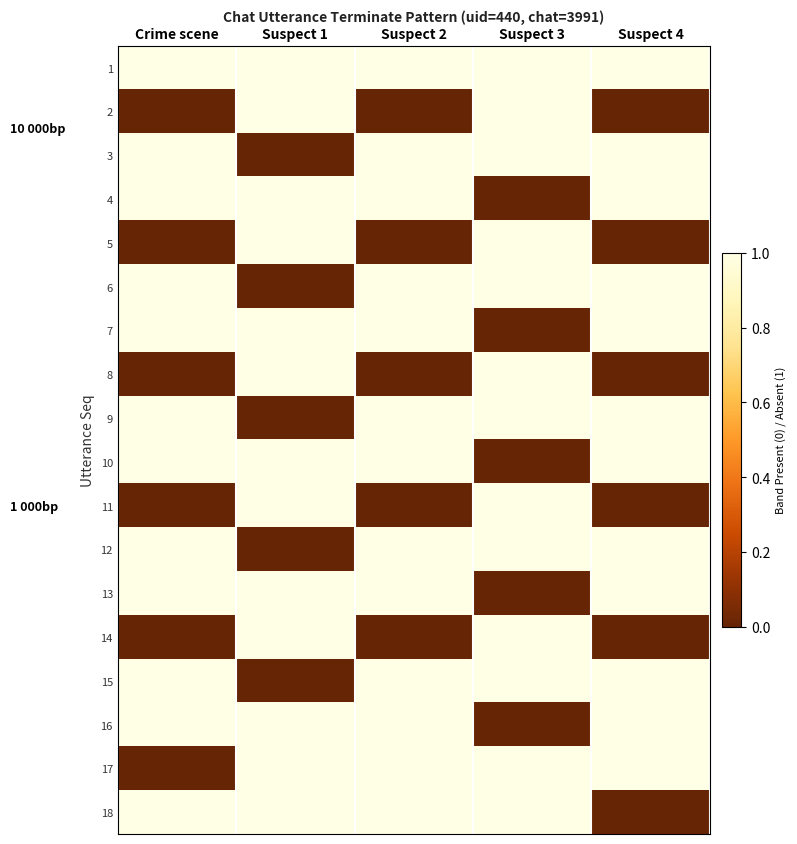

At which category is the sum across all series the highest?

Suspect 1